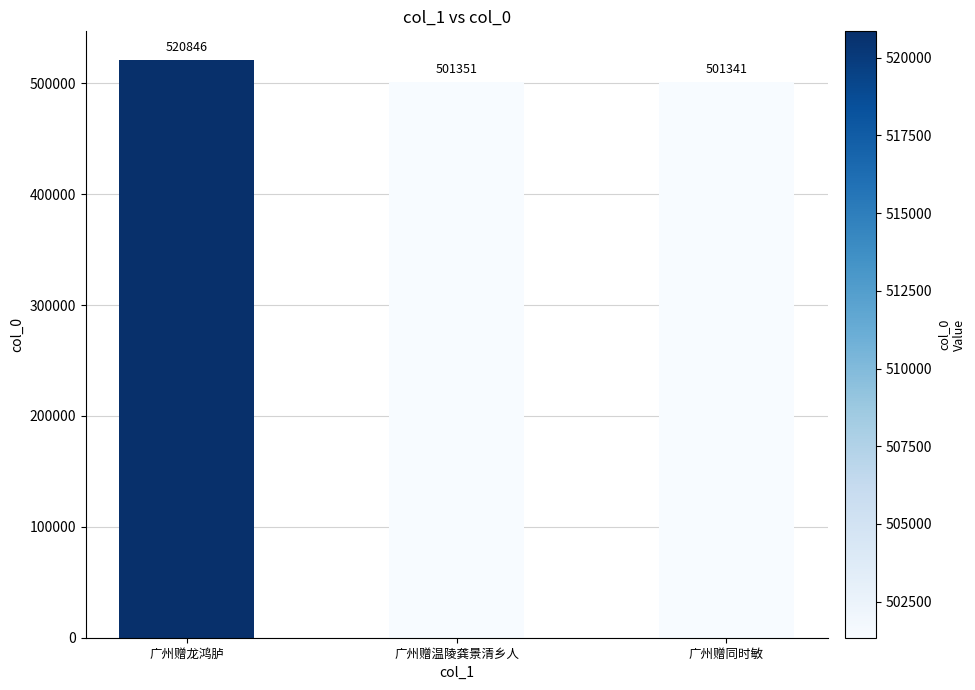

What is the label of the 3rd bar from the right?

广州赠龙鸿胪